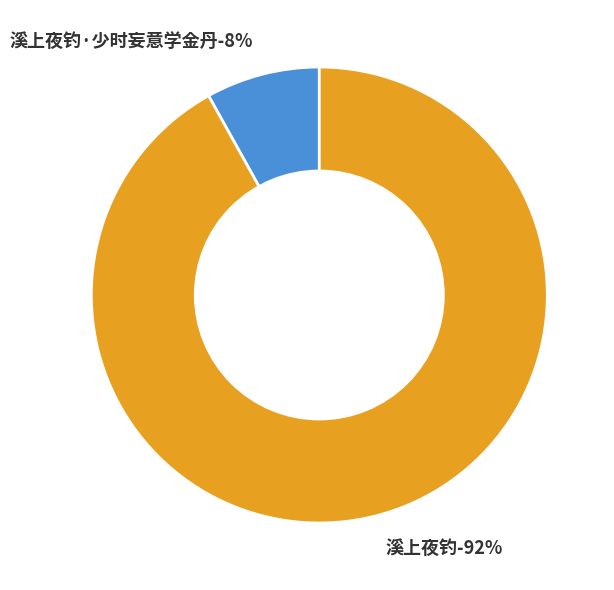

Count the number of slices in the pie.

2